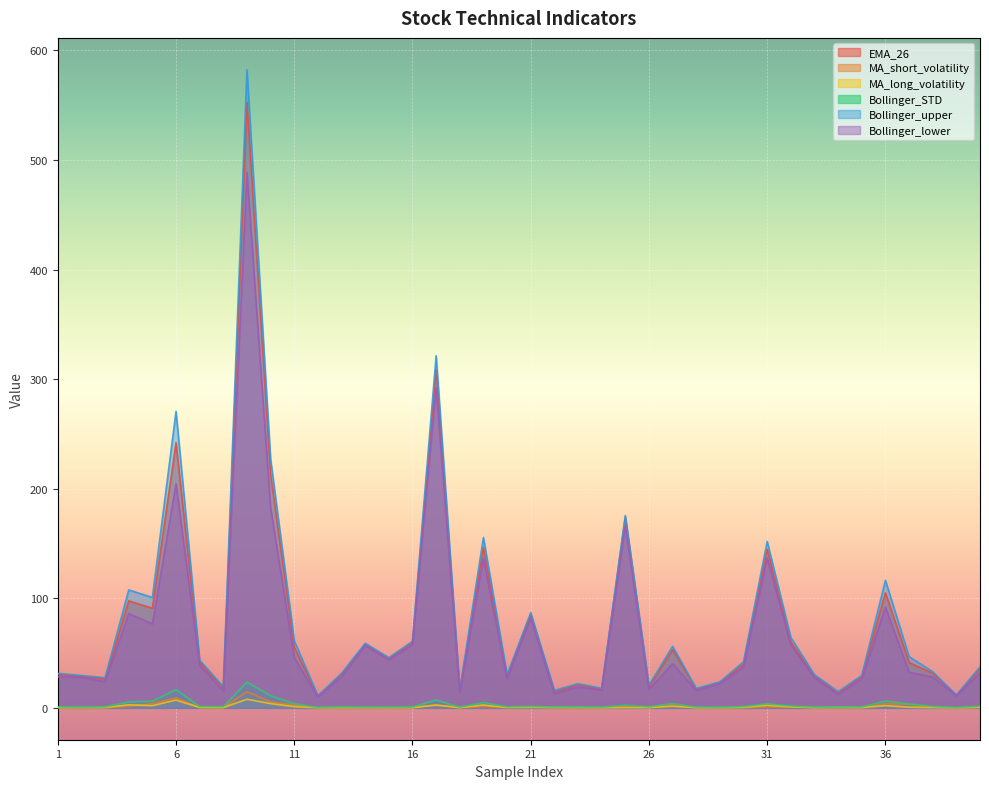

What is the value of the EMA_26 point at the 22nd from the left?

14.7